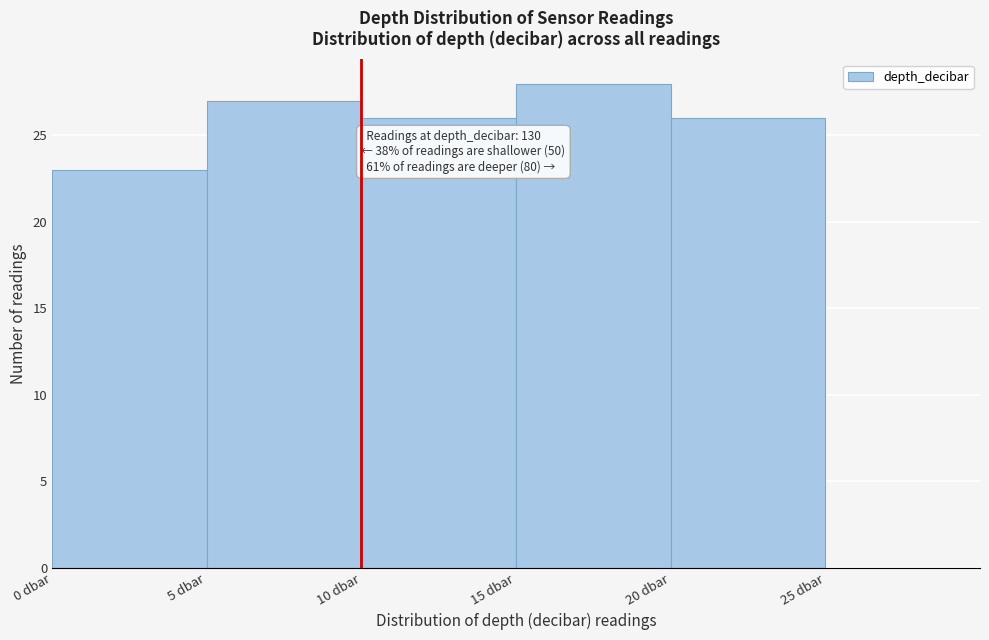

Over which range of the x-axis is the bar tallest?

15 to 20